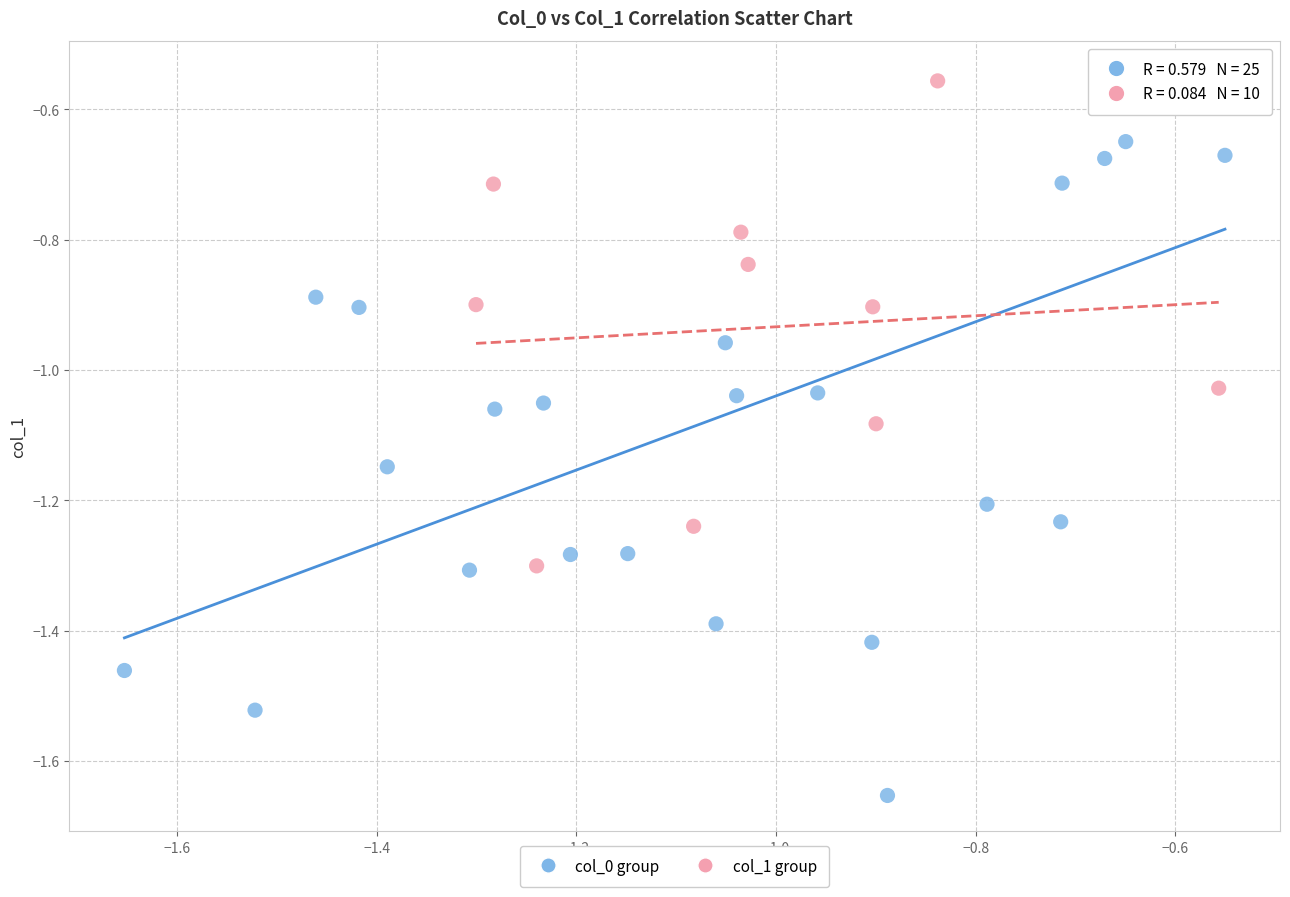

Which series reaches the minimum Y coordinate?

col_0 group